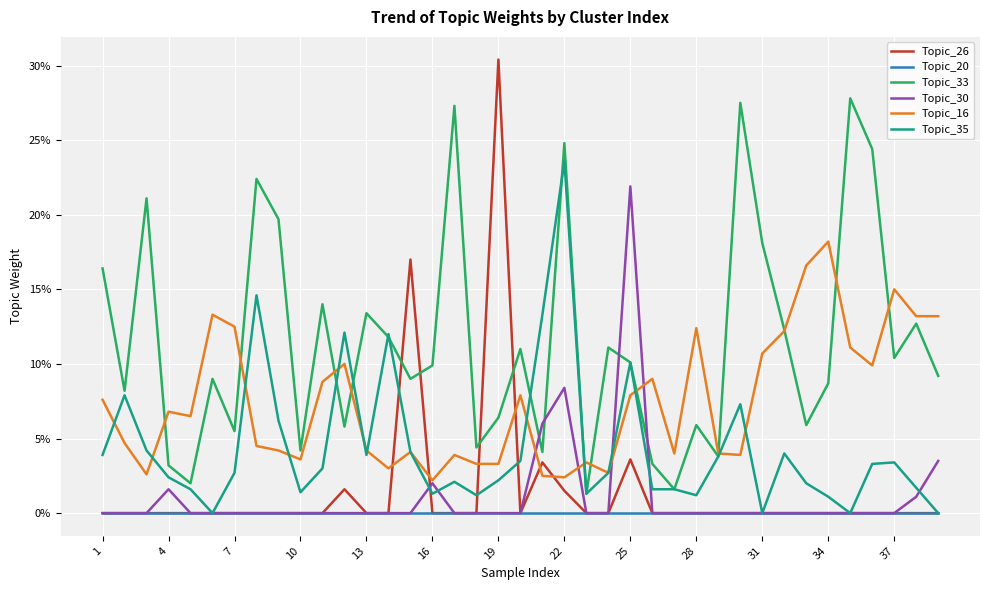

What are all the series names shown in the legend?

Topic_26, Topic_20, Topic_33, Topic_30, Topic_16, Topic_35